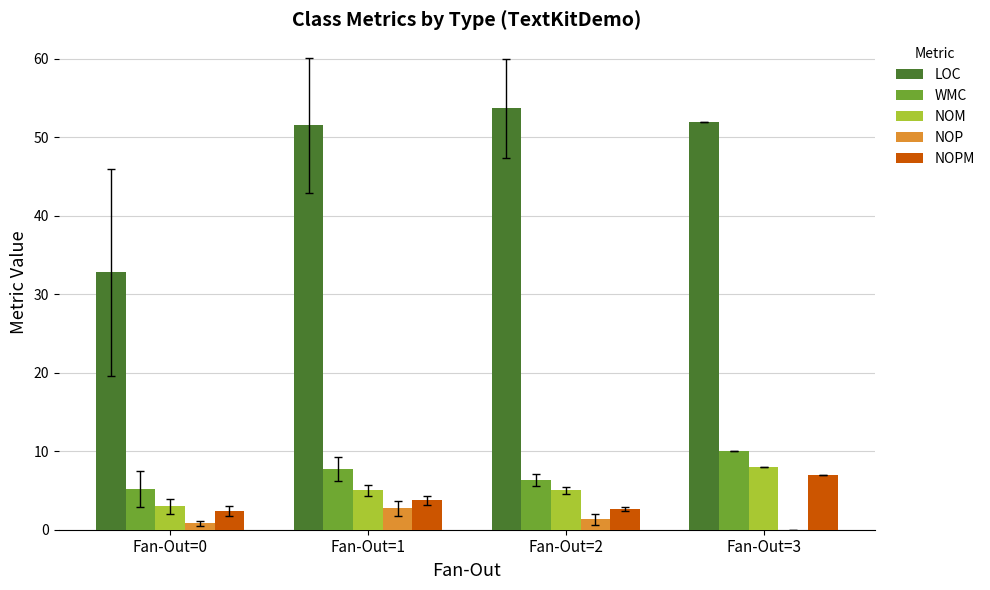

What are all the series names shown in the legend?

LOC, WMC, NOM, NOP, NOPM